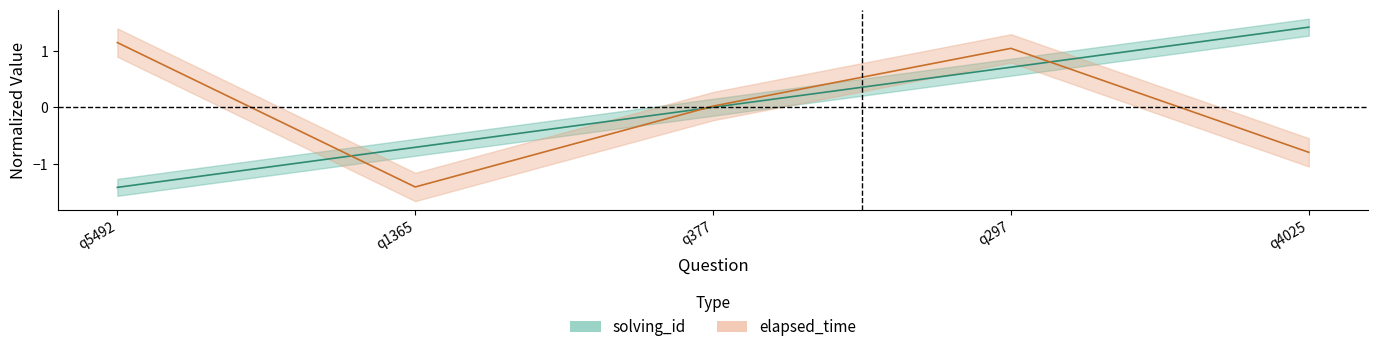

Which series changed the most between q297 and q4025?

elapsed_time